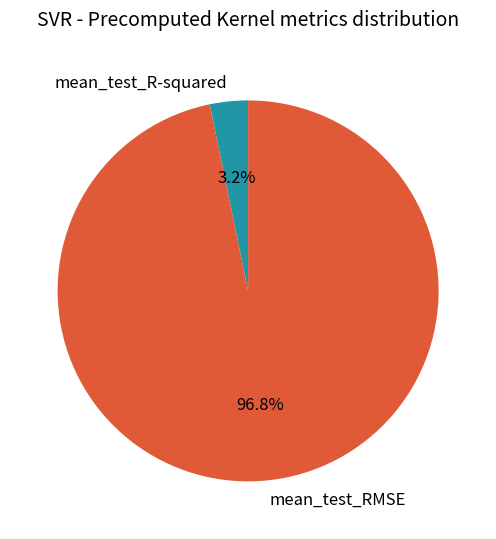

To the nearest percent, what is the difference between the largest and smallest slice percentages?

94%